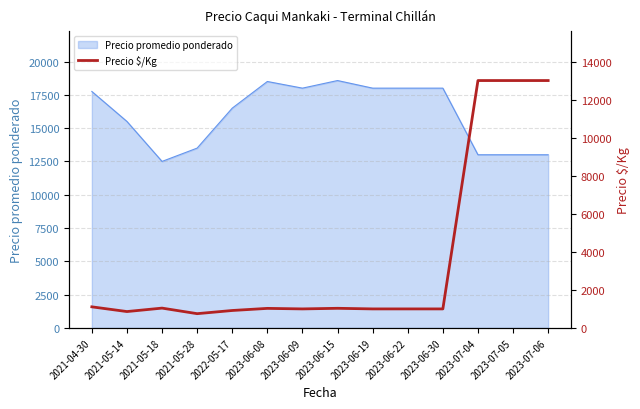

What is the label of the 9th point from the left?

2023-06-19